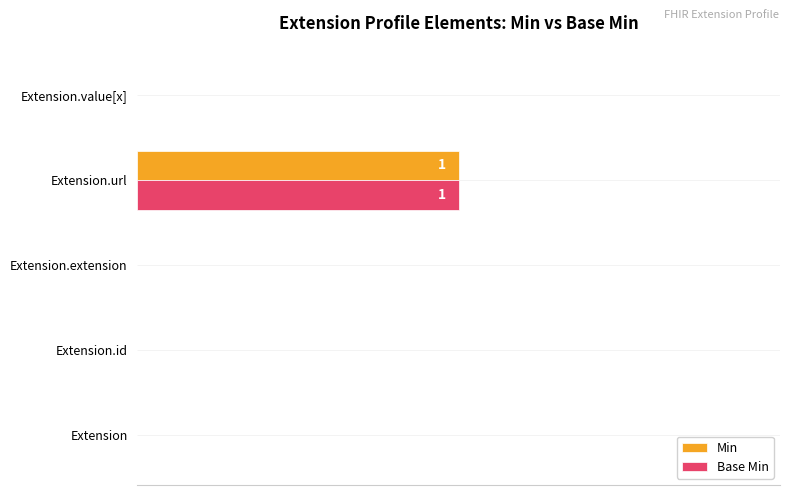

What are all the series names shown in the legend?

Min, Base Min